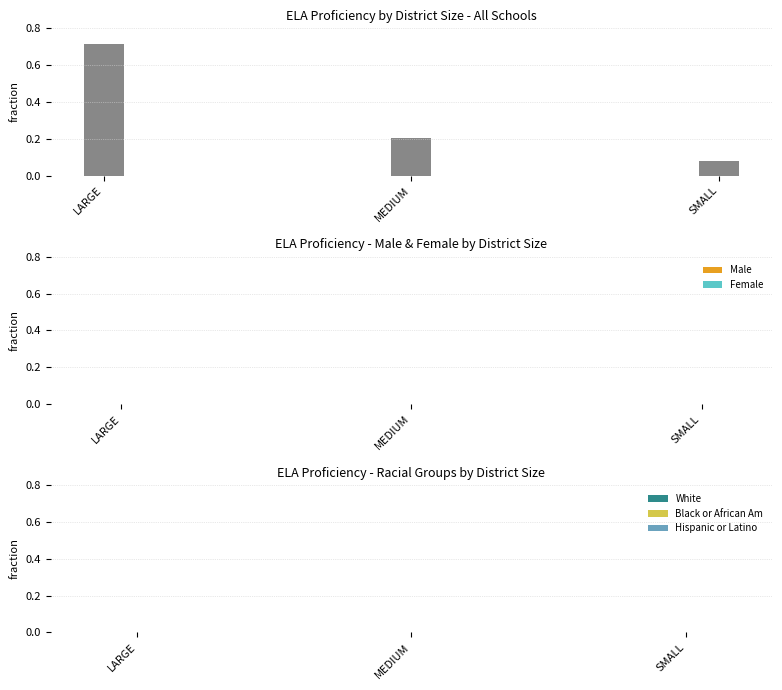

Are the bars horizontal?

No